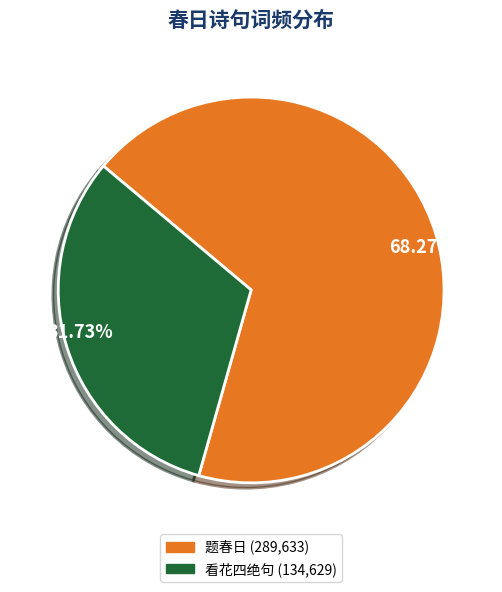

Rank the categories by value from lowest to highest.

看花四绝句 (134,629), 题春日 (289,633)